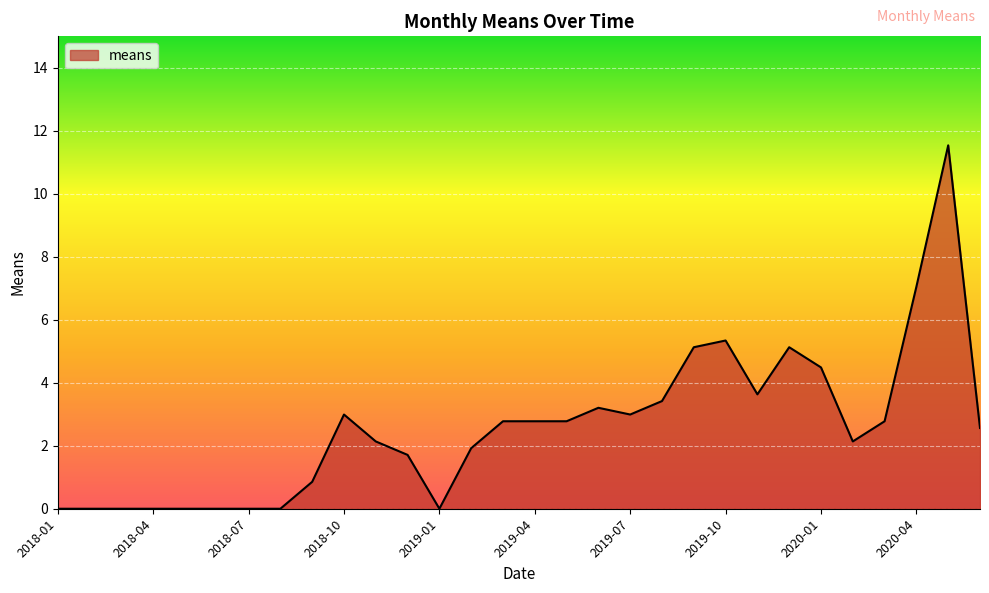

What is the difference between the maximum and minimum values?

11.5